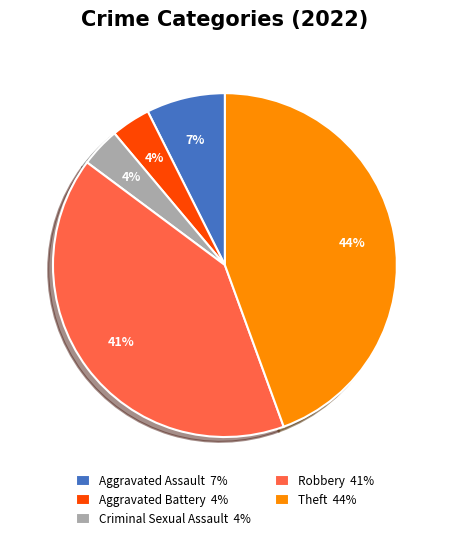

Is there a majority slice in this chart?

No